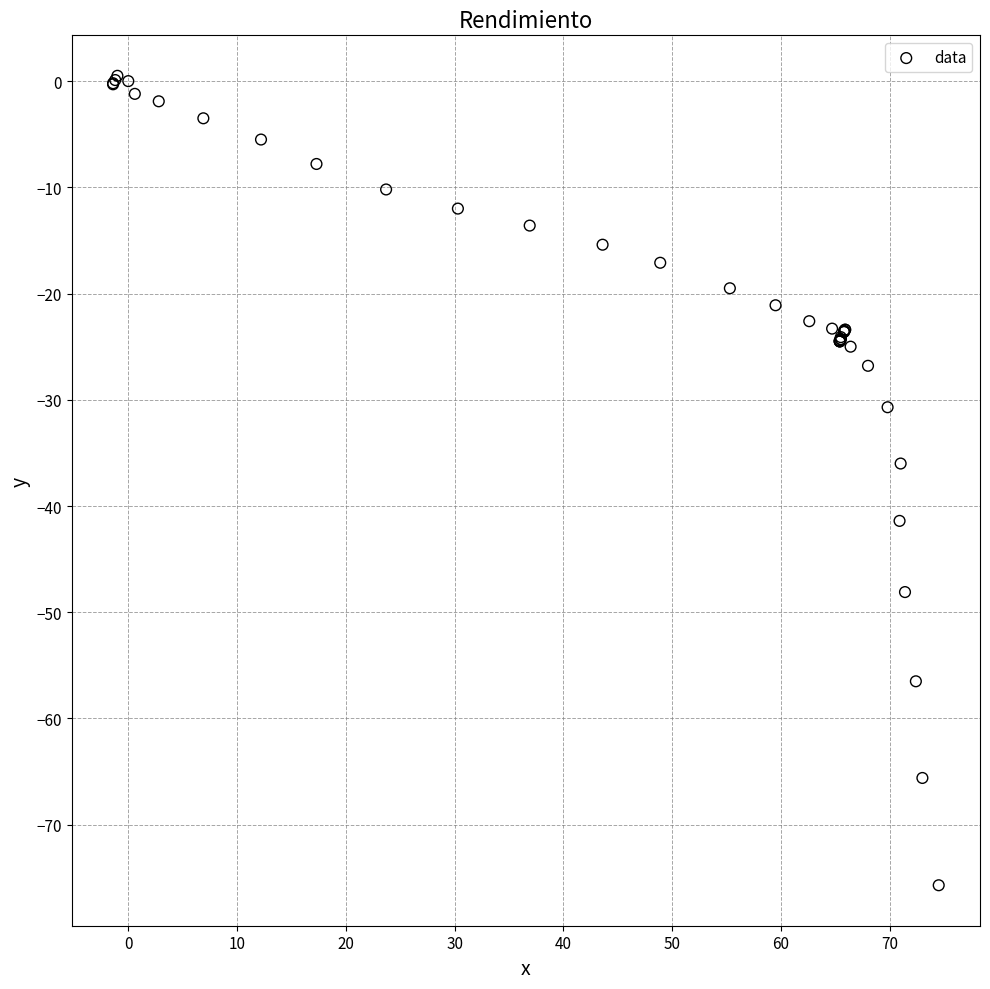

What Y value in the scatter plot is closest to -37?

-36.0